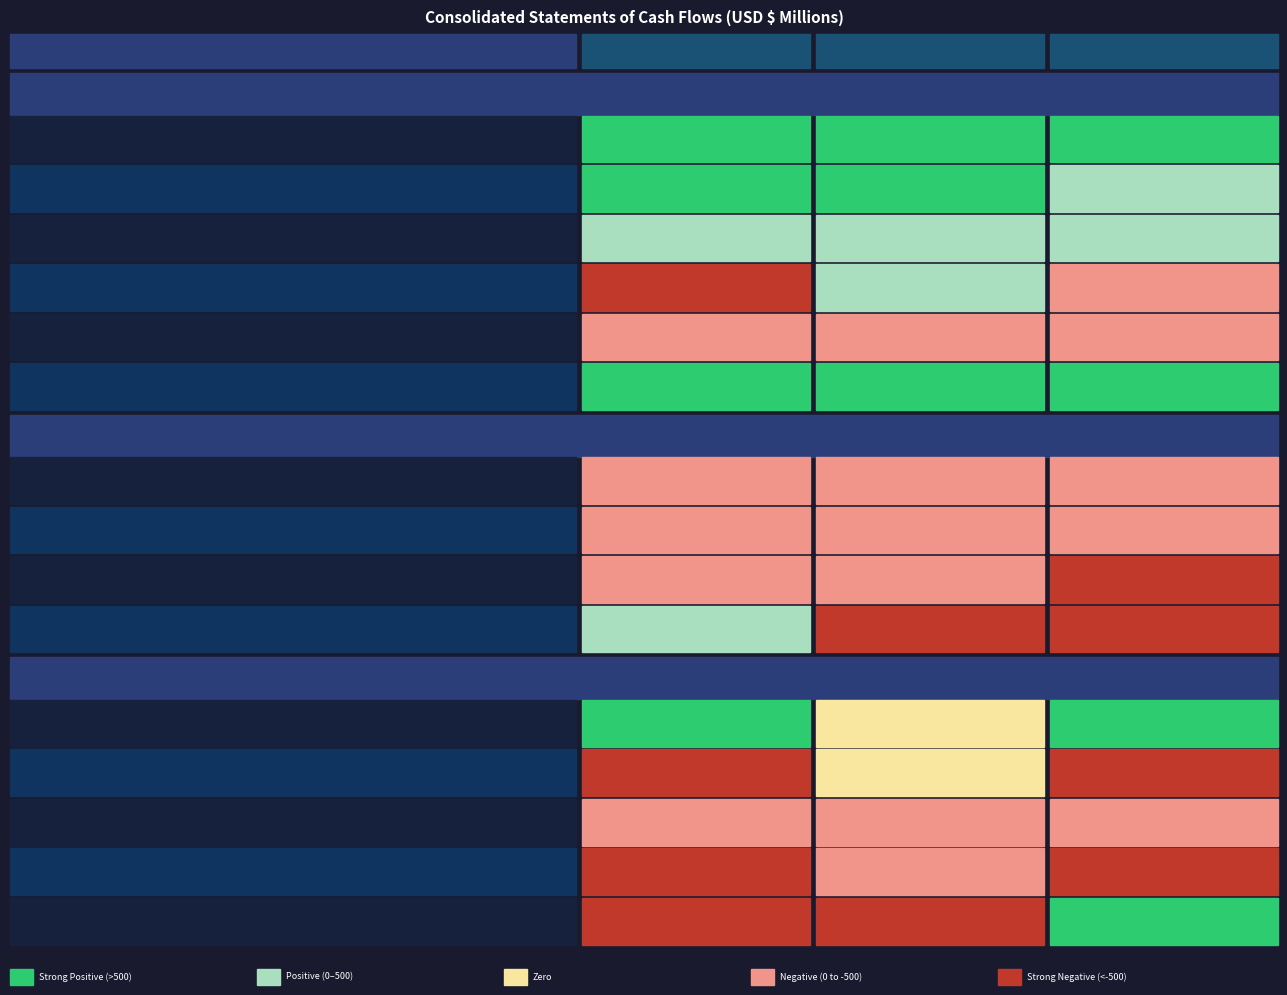

What is the average value of the Cash paid for acquisitions series?

-1533